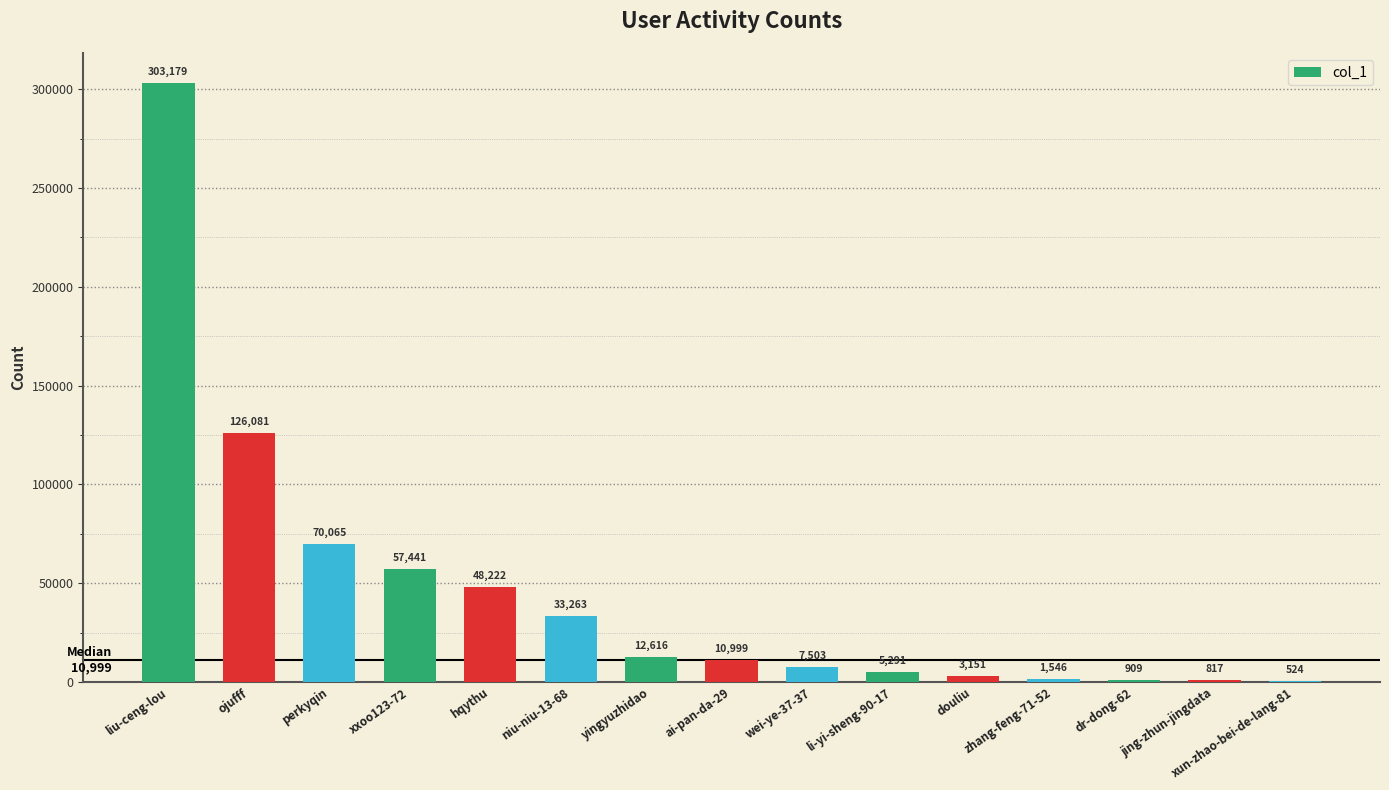

What is the sum of the values at douliu and zhang-feng-71-52?

4697